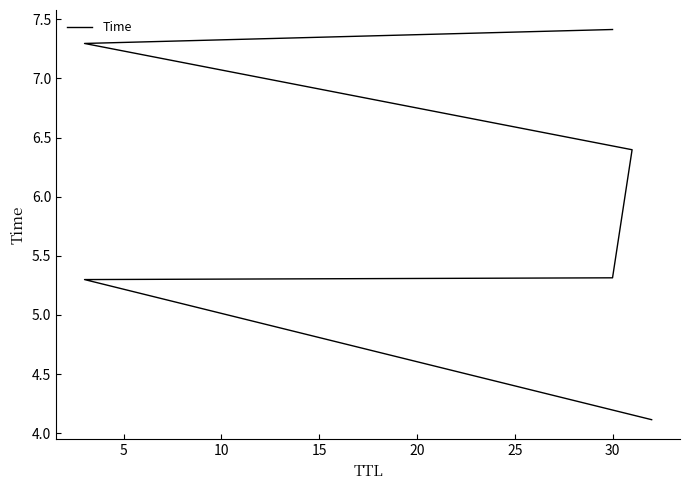

Which has a higher value, 25 or 15?

25